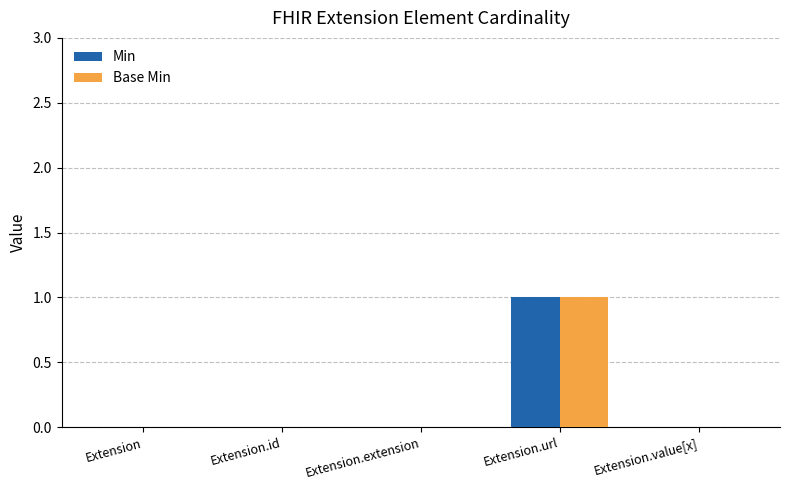

Reading left to right, extract all data points from this chart.

Min: Extension=0	Extension.id=0	Extension.extension=0	Extension.url=1	Extension.value[x]=0
Base Min: Extension=0	Extension.id=0	Extension.extension=0	Extension.url=1	Extension.value[x]=0